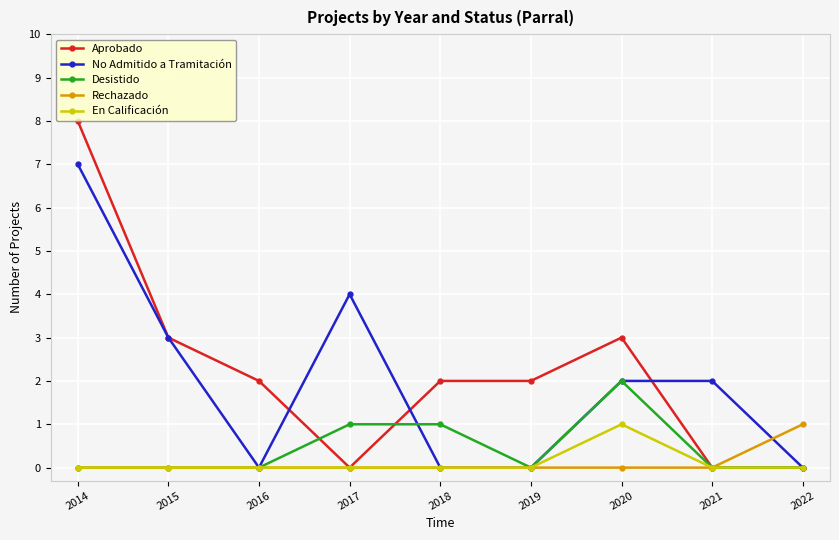

Is the value of Aprobado at 2016 greater than the value of No Admitido a Tramitación at 2016?

Yes